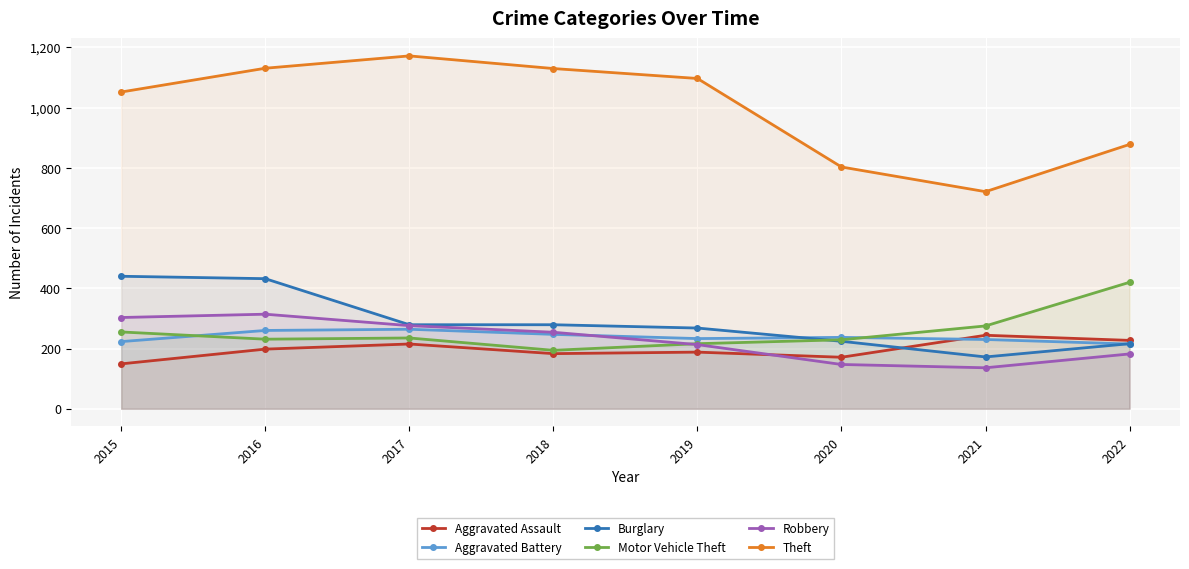

What is the difference between the highest and lowest values at 2018?

947